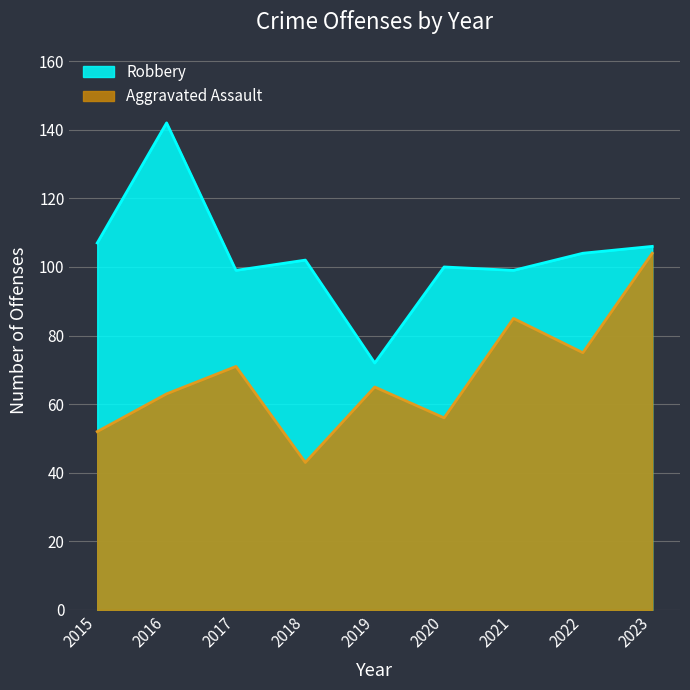

Reading left to right, transcribe all the data shown in this chart.

Aggravated Assault: 52	63	71	43	65	56	85	75	104
Robbery: 107	142	99	102	72	100	99	104	106